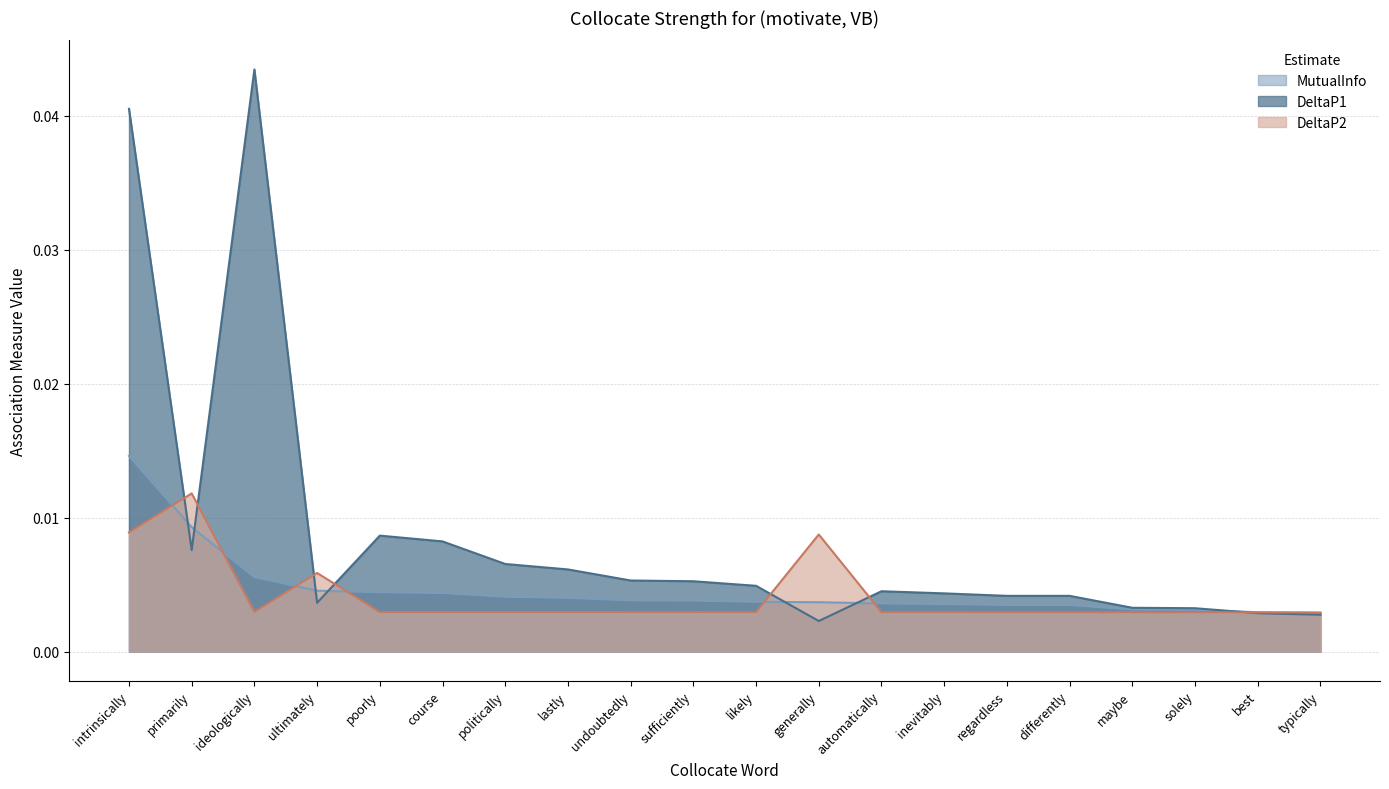

Which category has the lowest value in the DeltaP2 series?

typically